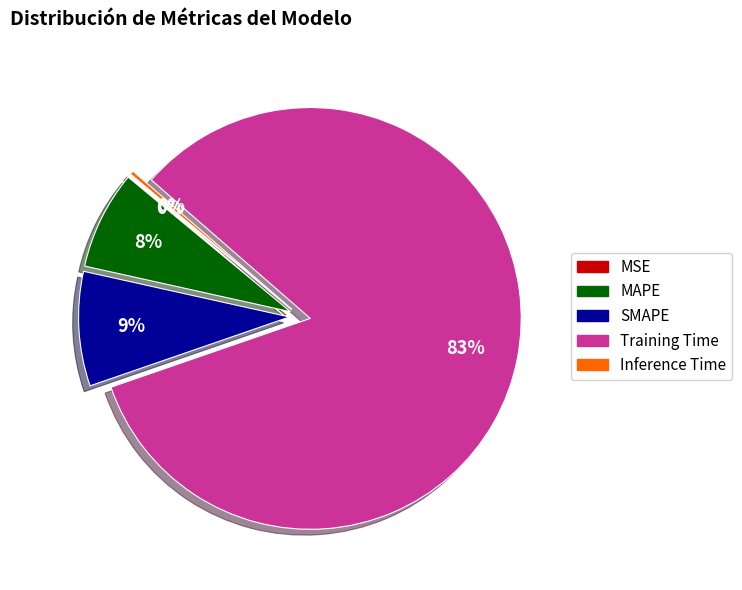

Which slice is the largest?

Training Time